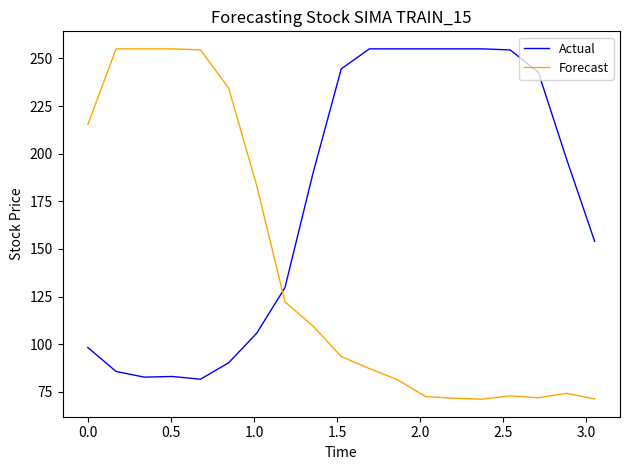

List the series in order of their overall mean, highest first.

Actual, Forecast